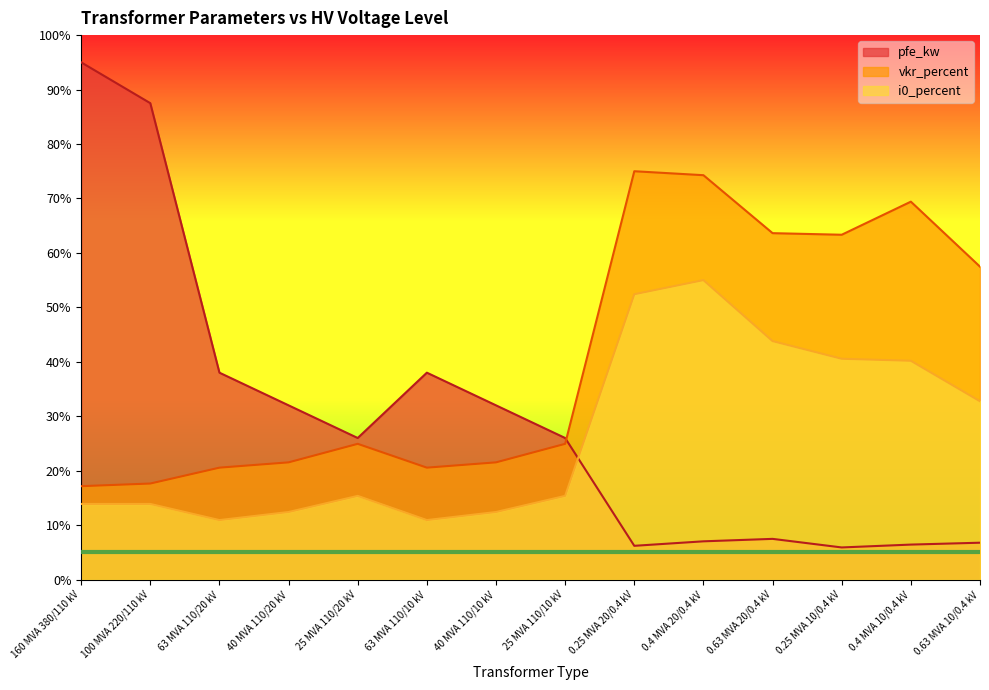

Reading right to left, transcribe all the data shown in this chart.

pfe_kw: 0.63 MVA 10/0.4 kV=6.8	0.4 MVA 10/0.4 kV=6.4	0.25 MVA 10/0.4 kV=5.9	0.63 MVA 20/0.4 kV=7.5	0.4 MVA 20/0.4 kV=7.0	0.25 MVA 20/0.4 kV=6.2	25 MVA 110/10 kV=26.0	40 MVA 110/10 kV=32.0	63 MVA 110/10 kV=38.0	25 MVA 110/20 kV=26.0	40 MVA 110/20 kV=32.0	63 MVA 110/20 kV=38.0	100 MVA 220/110 kV=87.5	160 MVA 380/110 kV=95.0
vkr_percent: 0.63 MVA 10/0.4 kV=57.5	0.4 MVA 10/0.4 kV=69.4	0.25 MVA 10/0.4 kV=63.3	0.63 MVA 20/0.4 kV=63.6	0.4 MVA 20/0.4 kV=74.3	0.25 MVA 20/0.4 kV=75.0	25 MVA 110/10 kV=24.9	40 MVA 110/10 kV=21.5	63 MVA 110/10 kV=20.6	25 MVA 110/20 kV=24.9	40 MVA 110/20 kV=21.5	63 MVA 110/20 kV=20.6	100 MVA 220/110 kV=17.6	160 MVA 380/110 kV=17.2
i0_percent: 0.63 MVA 10/0.4 kV=32.7	0.4 MVA 10/0.4 kV=40.2	0.25 MVA 10/0.4 kV=40.6	0.63 MVA 20/0.4 kV=43.8	0.4 MVA 20/0.4 kV=55.0	0.25 MVA 20/0.4 kV=52.4	25 MVA 110/10 kV=15.4	40 MVA 110/10 kV=12.4	63 MVA 110/10 kV=10.9	25 MVA 110/20 kV=15.4	40 MVA 110/20 kV=12.4	63 MVA 110/20 kV=10.9	100 MVA 220/110 kV=13.9	160 MVA 380/110 kV=13.9